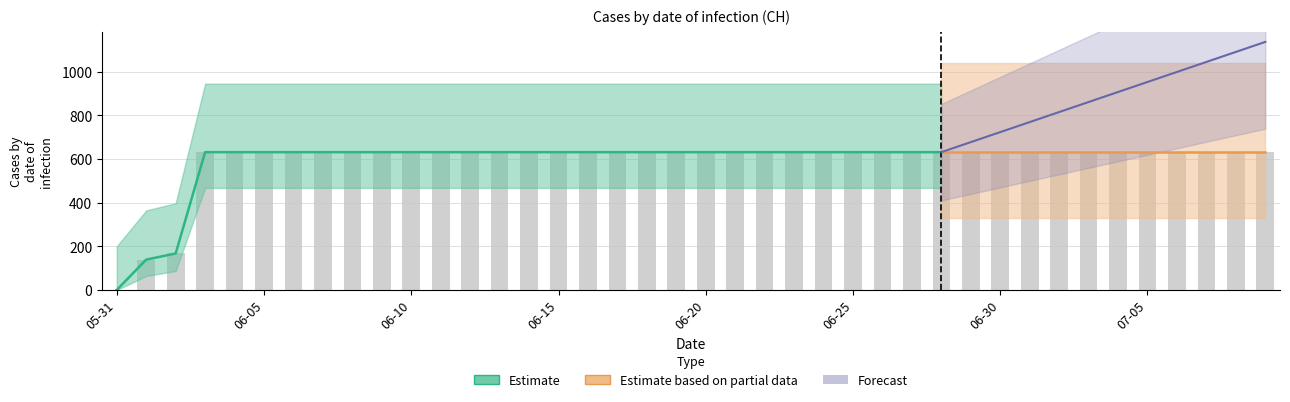

What is the difference between the maximum and minimum values?

631